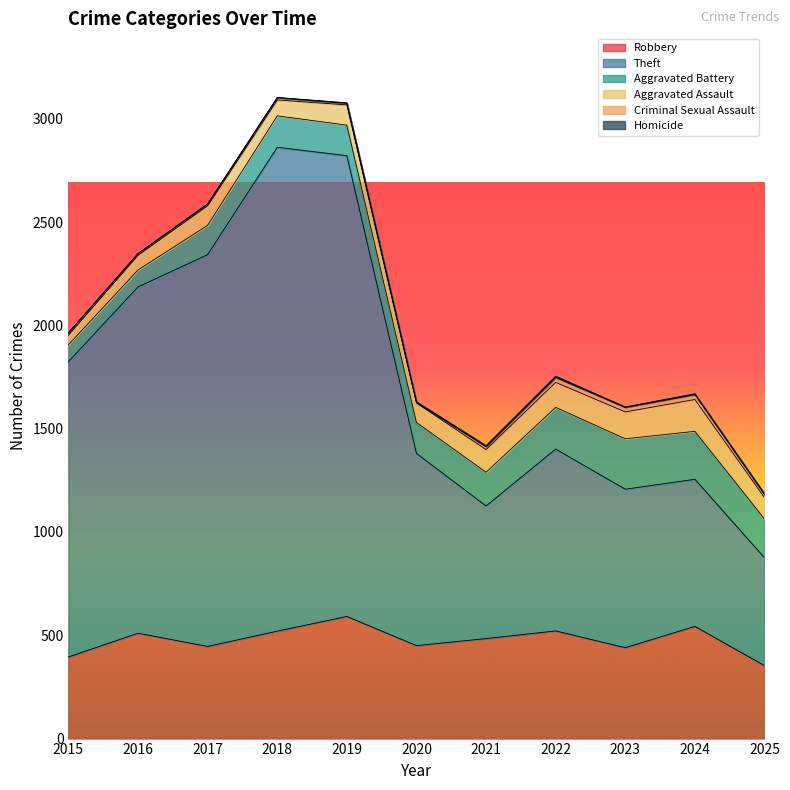

How many values in Homicide are above zero?

10